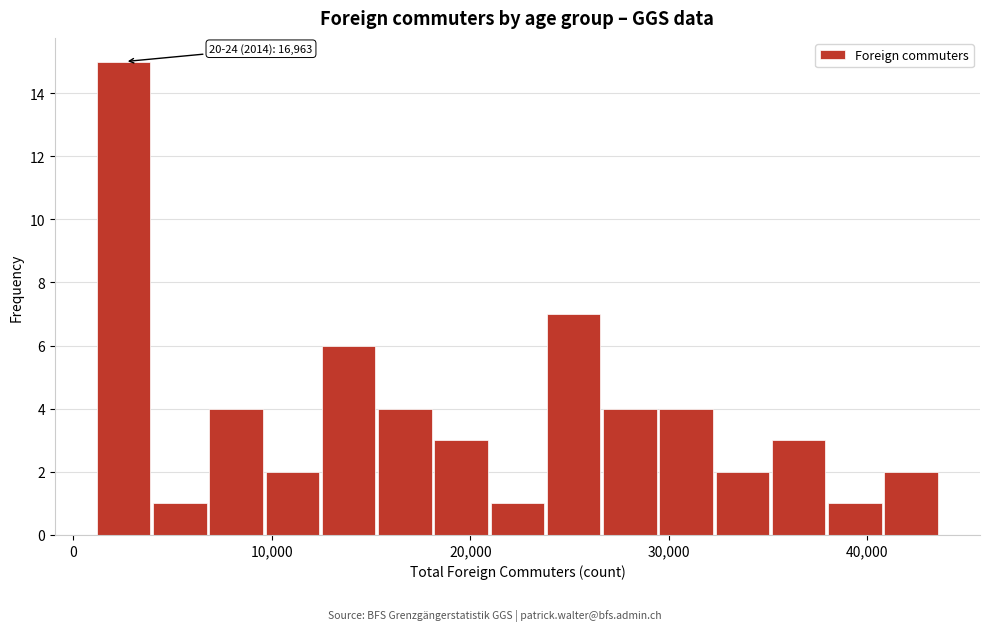

Read against the x-axis, roughly where is the centre of the tallest bar?

3000